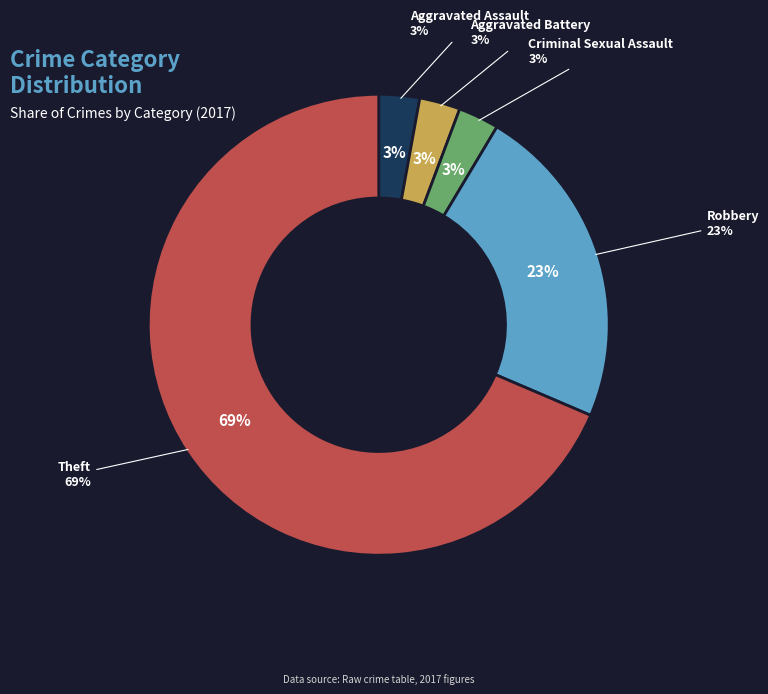

How many segments does this pie chart have?

5